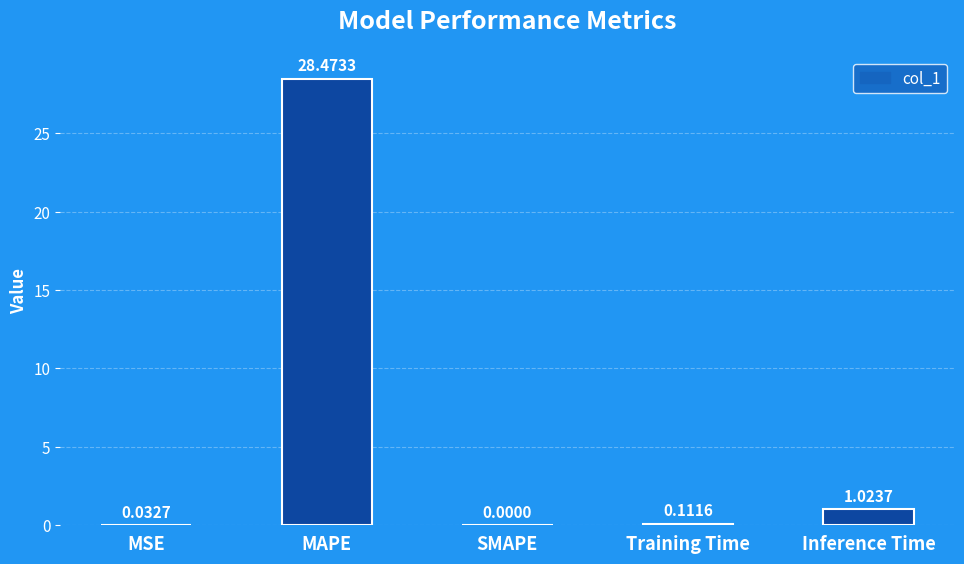

Which label corresponds to the largest value in the chart?

MAPE